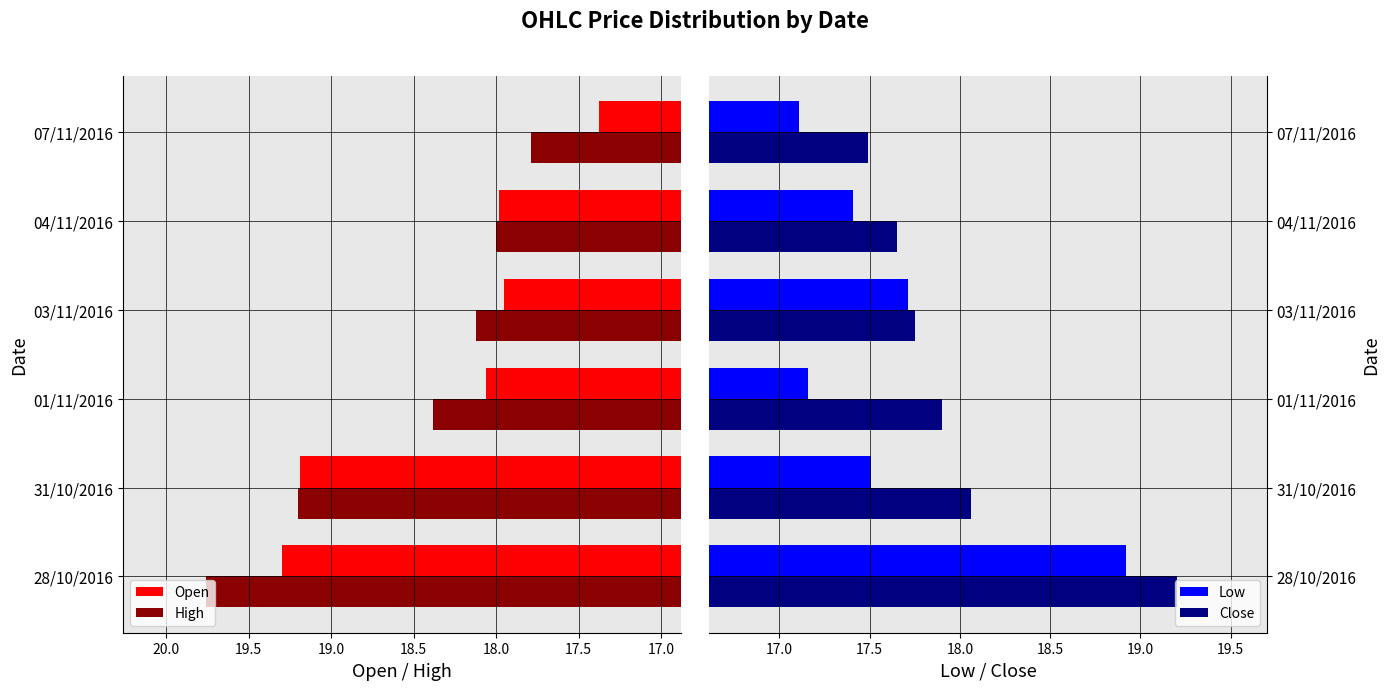

How many data points does each series have?

6